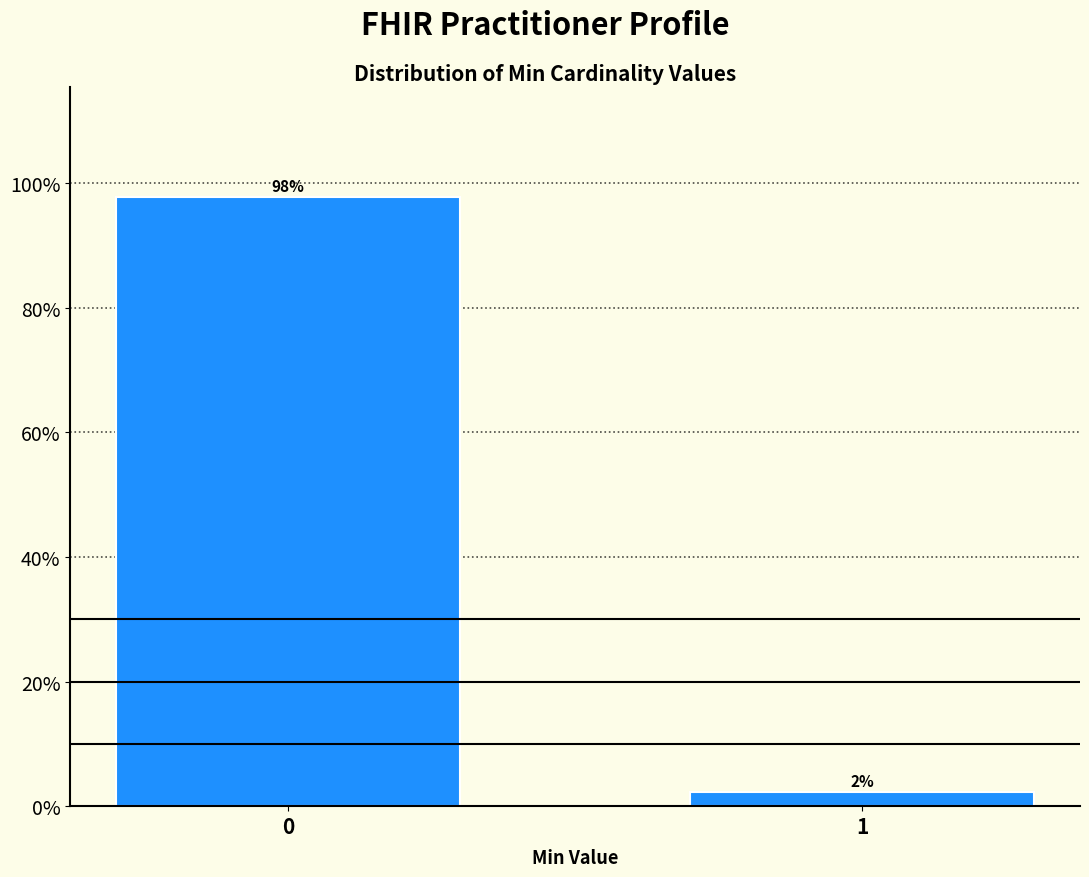

What is the approximate value at 1?

2.2